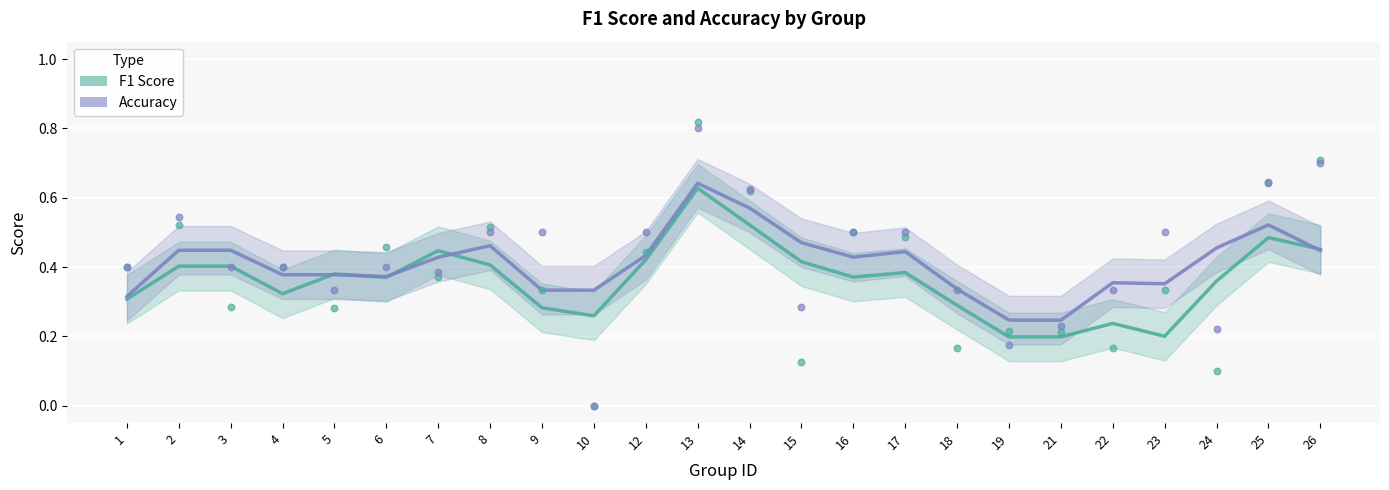

At which category is the sum across all series the highest?

13